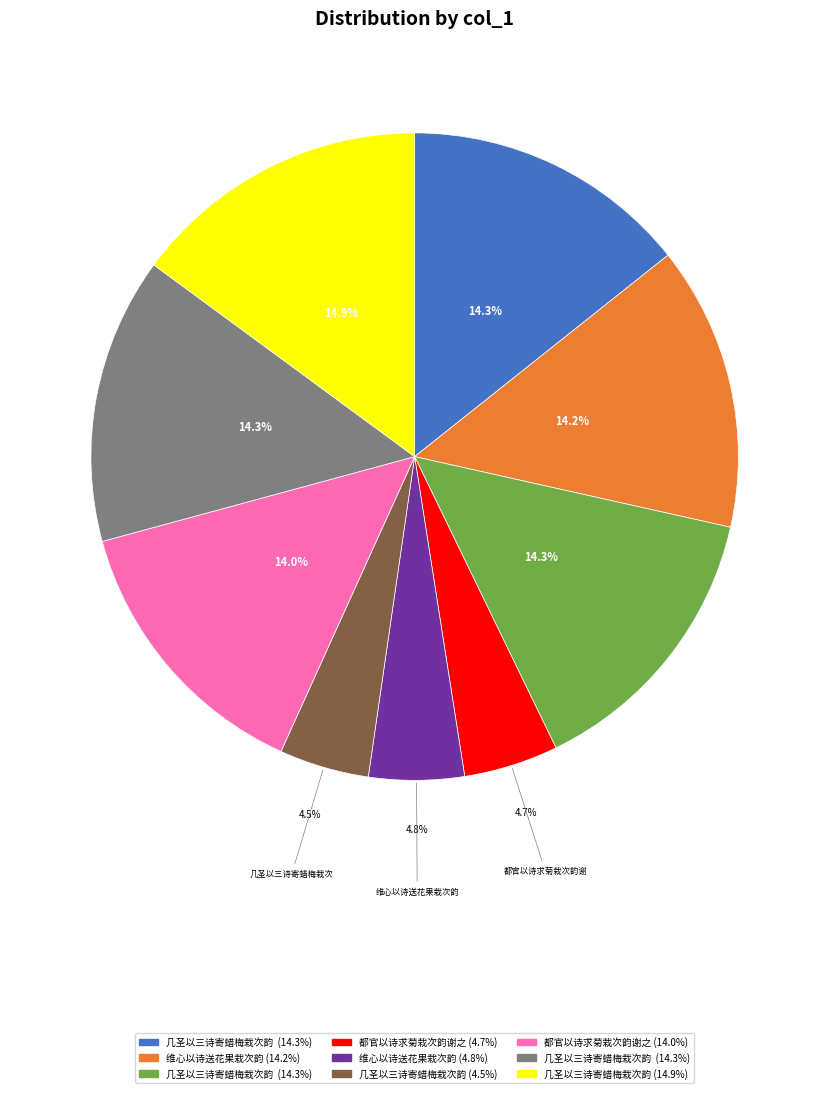

Count the number of slices in the pie.

9